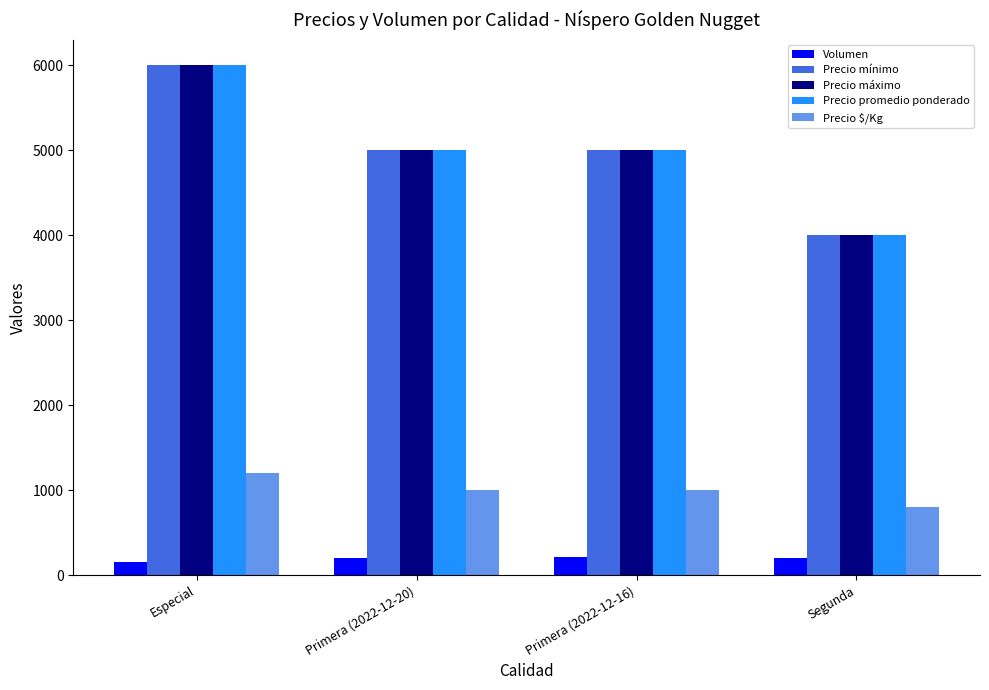

At which label does Precio promedio ponderado reach its minimum?

Segunda